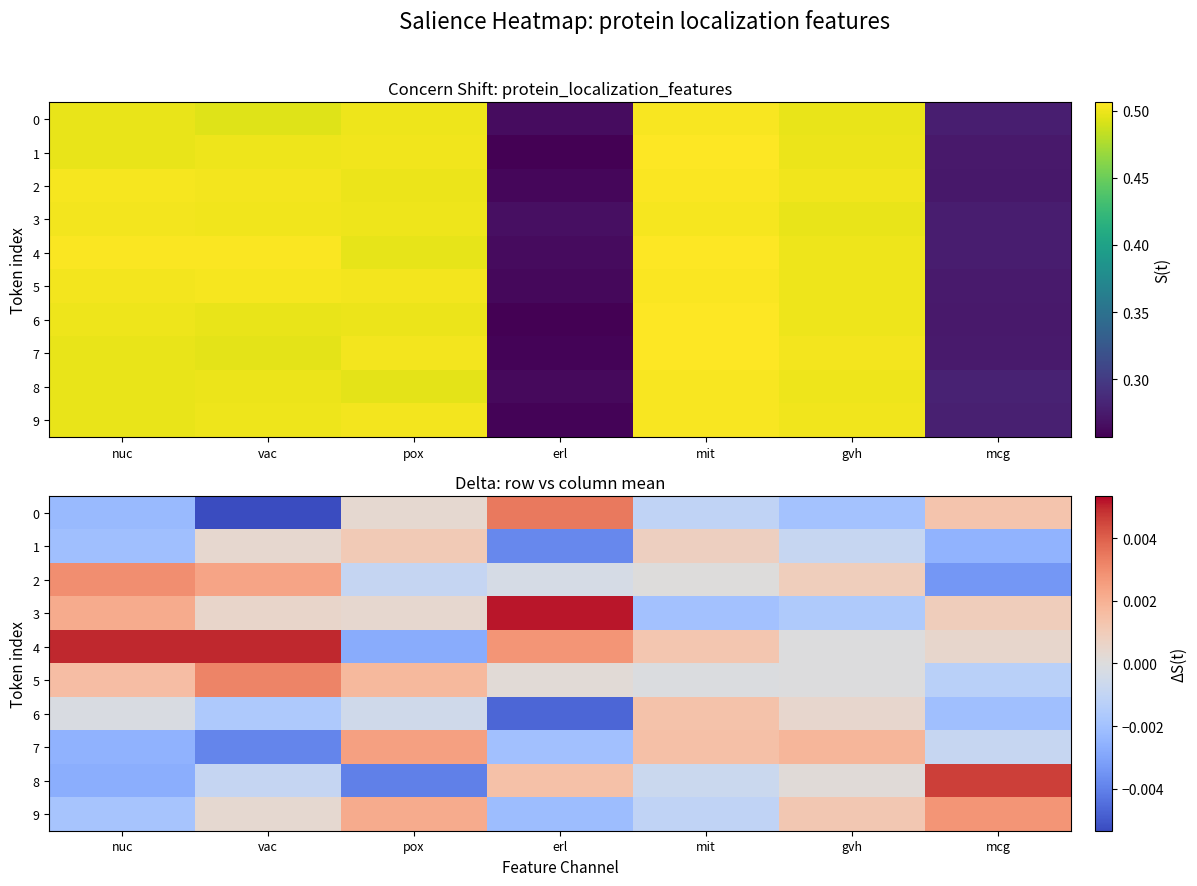

Which has a higher value, gvh or mit?

mit